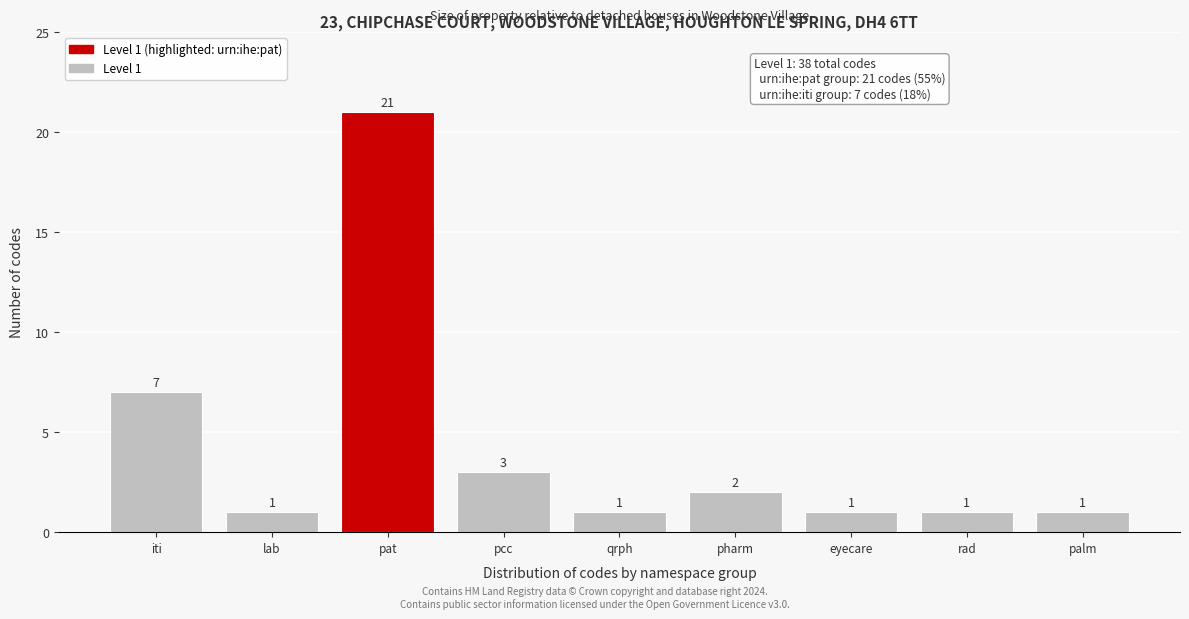

Reading left to right, what are all the values shown in this chart?

7	1	21	3	1	2	1	1	1